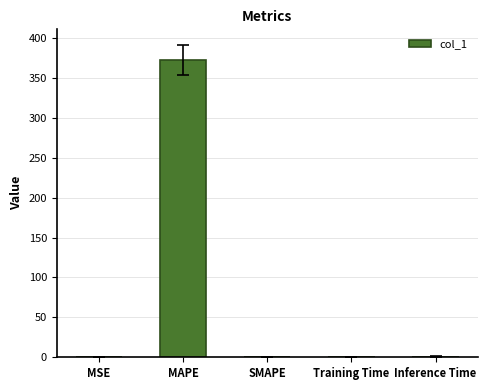

How many data points does each series have?

5